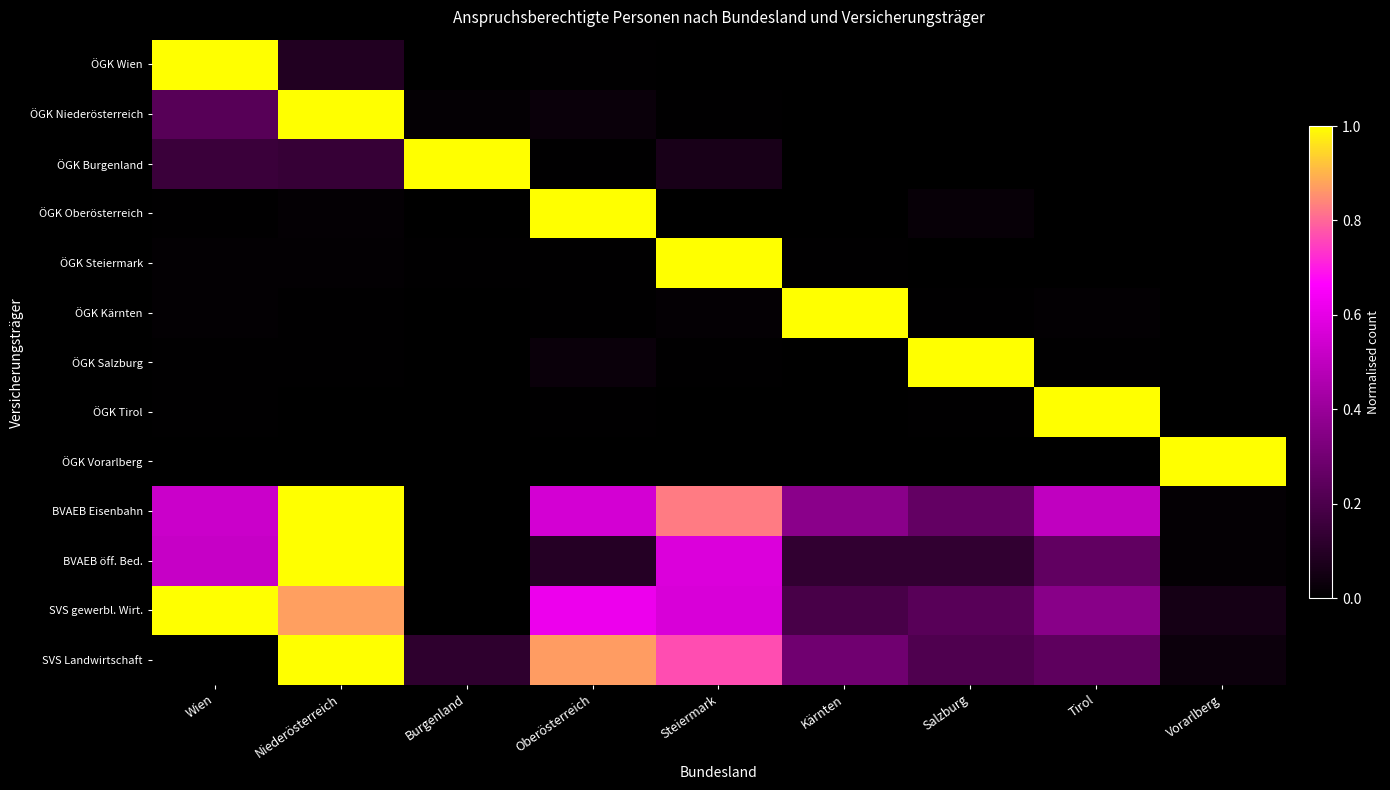

Rank the series by their maximum value, from highest to lowest.

ÖGK Wien, ÖGK Oberösterreich, ÖGK Niederösterreich, ÖGK Steiermark, ÖGK Tirol, ÖGK Kärnten, ÖGK Salzburg, ÖGK Vorarlberg, BVAEB öff. Bed., ÖGK Burgenland, SVS gewerbl. Wirt., SVS Landwirtschaft, BVAEB Eisenbahn